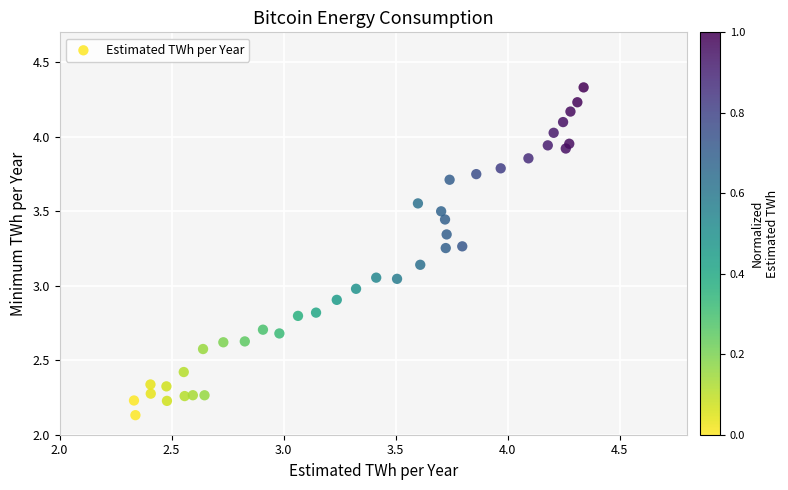

What is the range of X values (max minus min)?

2.0